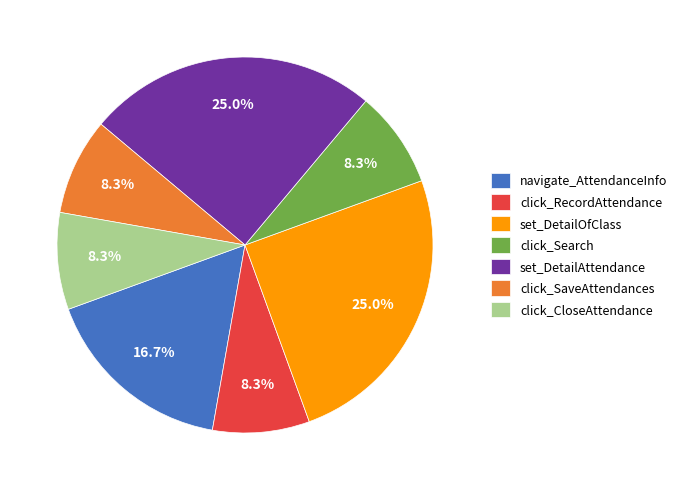

What percentage is the set_DetailAttendance slice, to the nearest percent?

25%